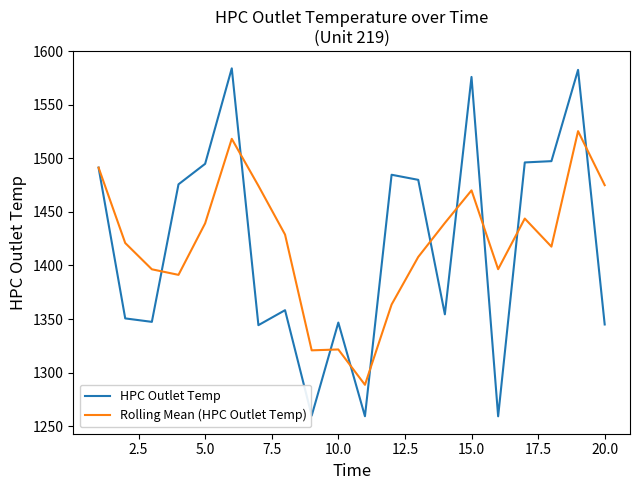

At how many categories does at least one series exceed 1506?

3